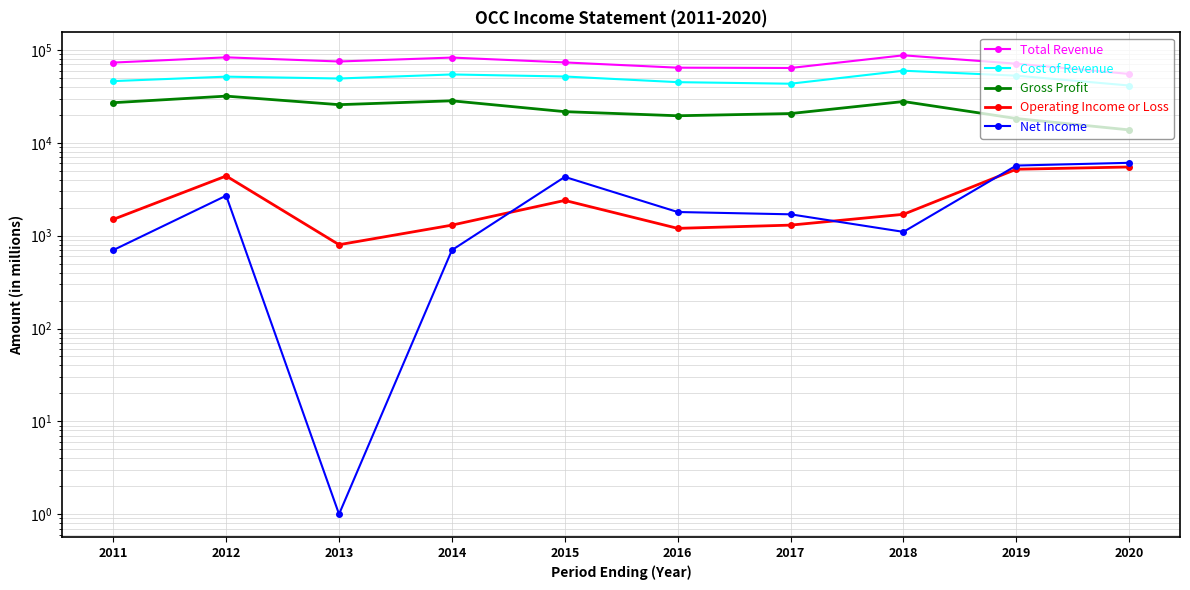

Reading left to right, transcribe all the data shown in this chart.

Total Revenue: 73300	83500	75300	83000	73600	64600	64100	87800	71300	55300
Cost of Revenue: 46300	51700	49400	54600	51900	45100	43400	59900	53000	41500
Gross Profit: 27100	31900	25800	28400	21700	19600	20700	27900	18300	13800
Operating Income or Loss: 1500	4400	800	1300	2400	1200	1300	1700	5200	5500
Net Income: 700	2700	1	700	4300	1800	1700	1100	5700	6100